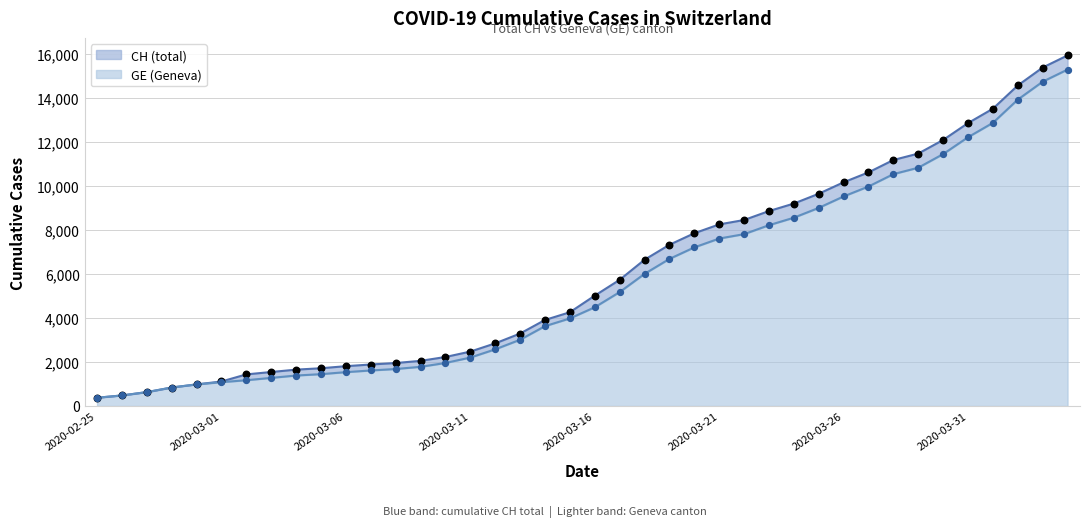

What are all the series names shown in the legend?

CH, GE